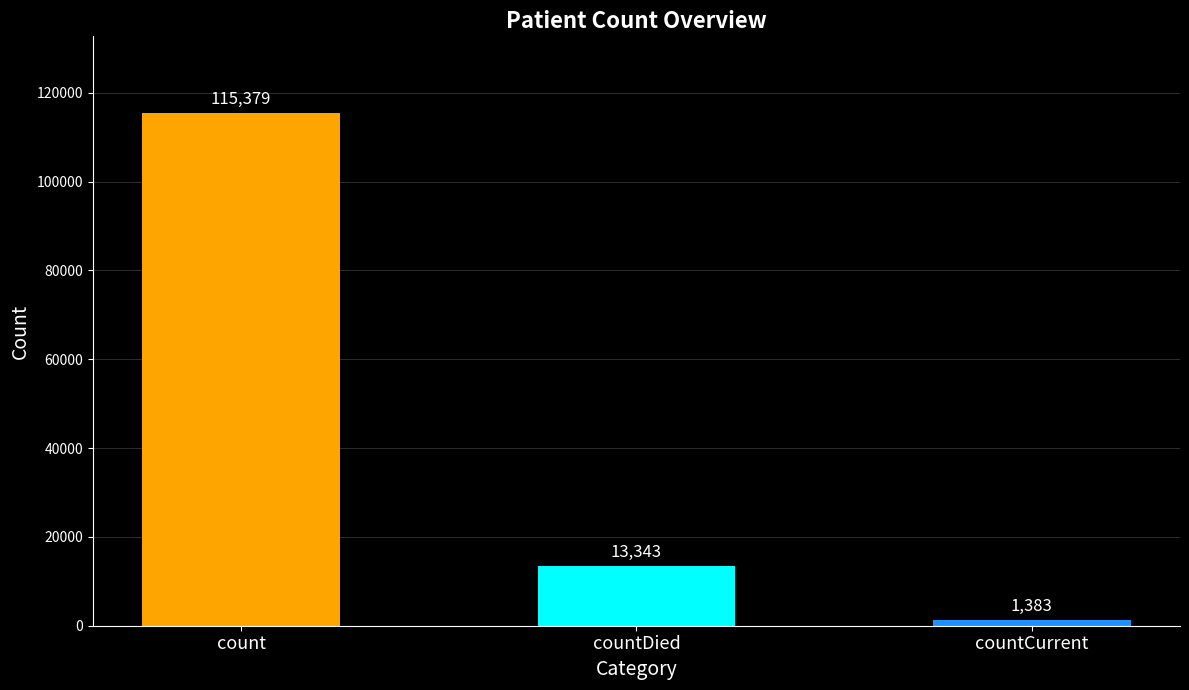

What is the difference between the values at countDied and count?

102036